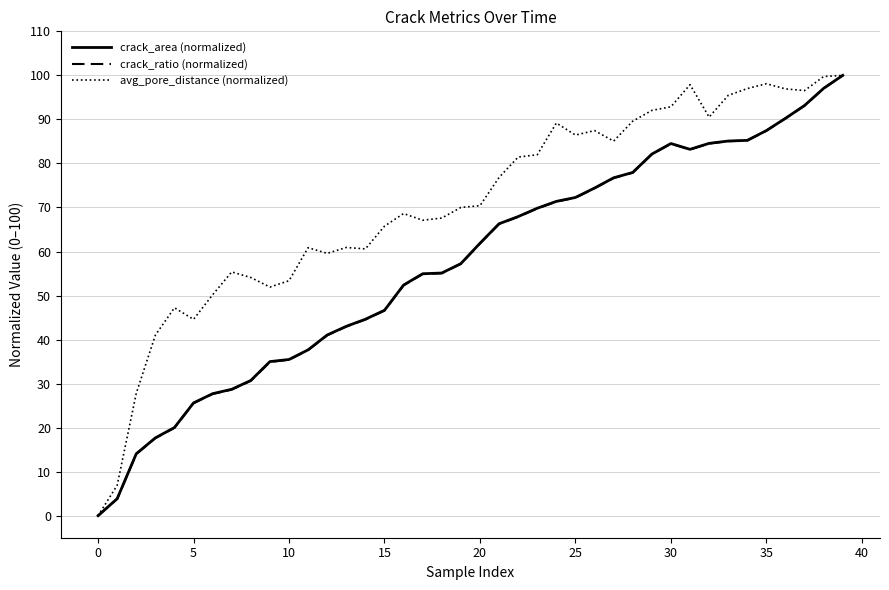

What is the highest value of the crack_area (normalized) series?

100.0